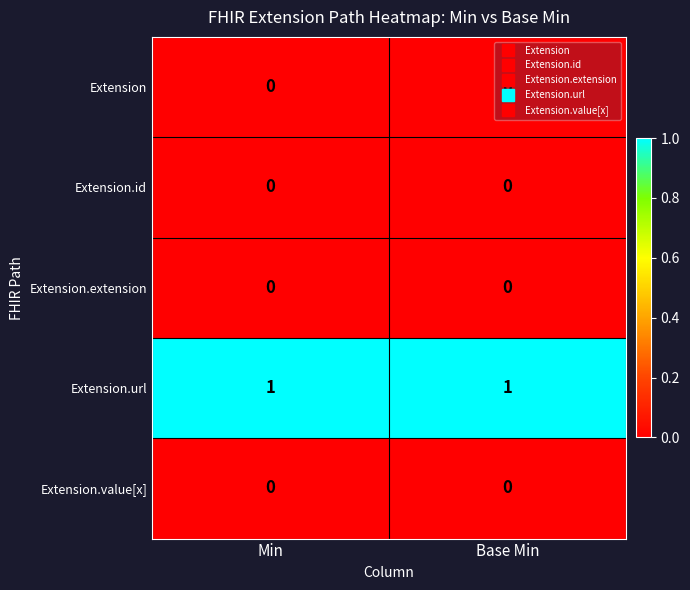

The Extension.id series shows 0 at Min. True or false?

True